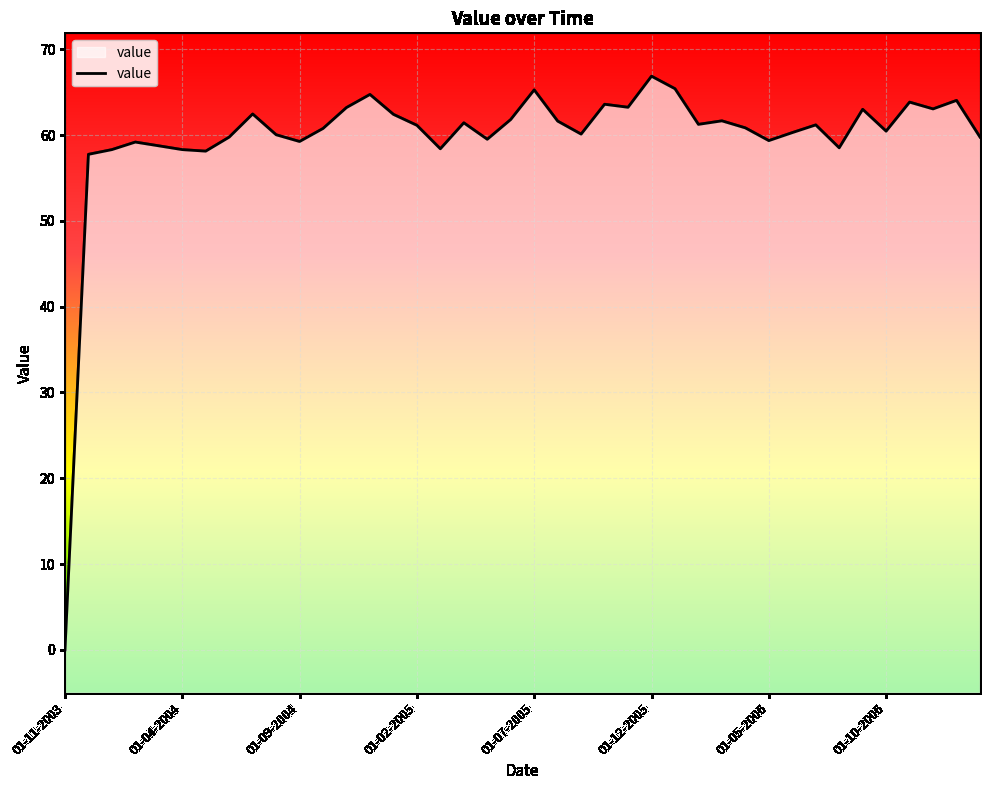

What is the difference between the maximum and minimum values?

66.9